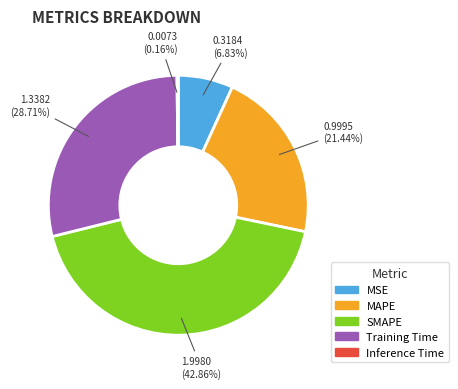

Is there a majority slice in this chart?

No